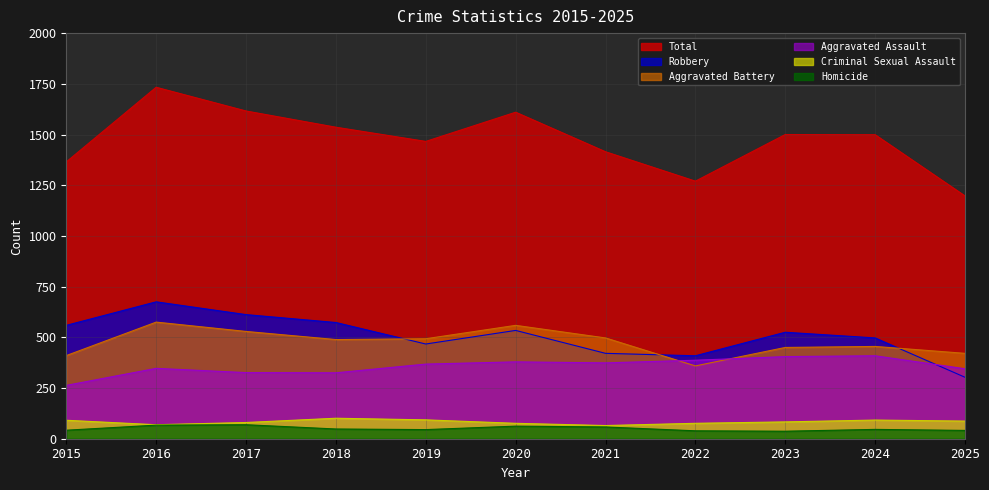

True or false: Homicide and Robbery cross at least once.

False